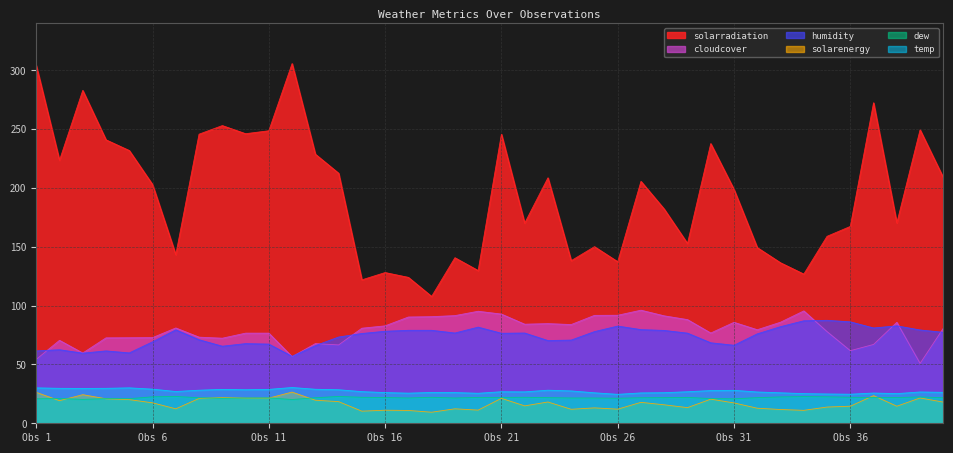

What is the difference between the temp values at 26 and 17?

0.4